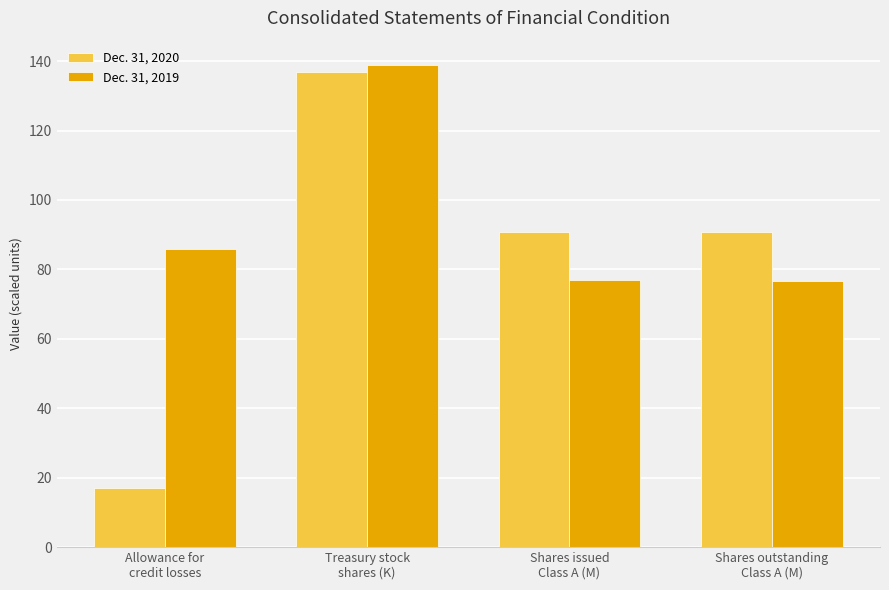

List the series in order of their peak value, lowest first.

Dec. 31, 2020, Dec. 31, 2019